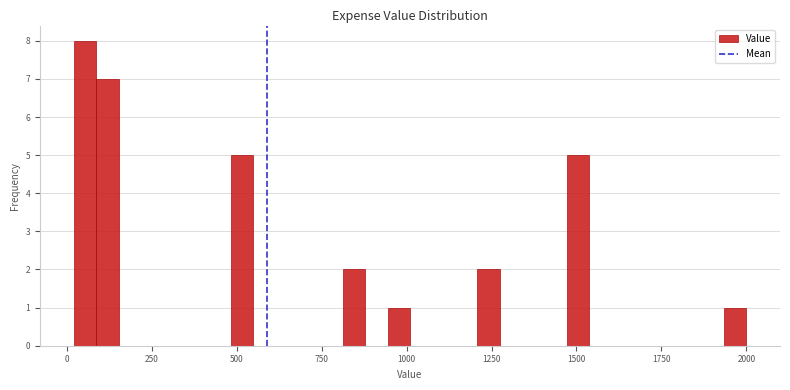

Read against the x-axis, roughly where is the centre of the tallest bar?

50